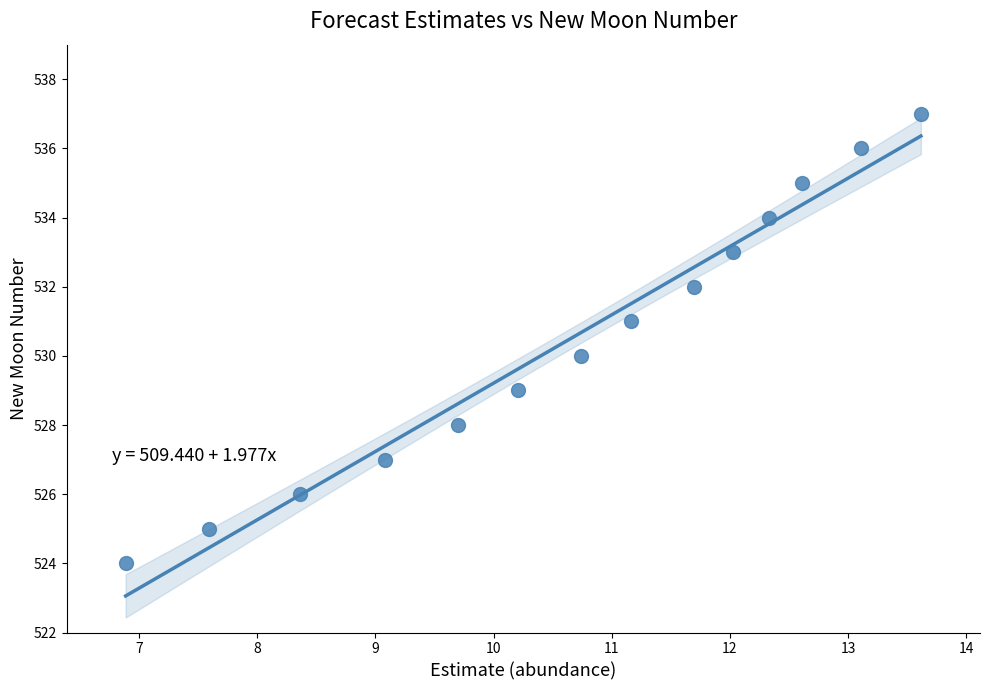

What is the range of Y values (max minus min)?

13